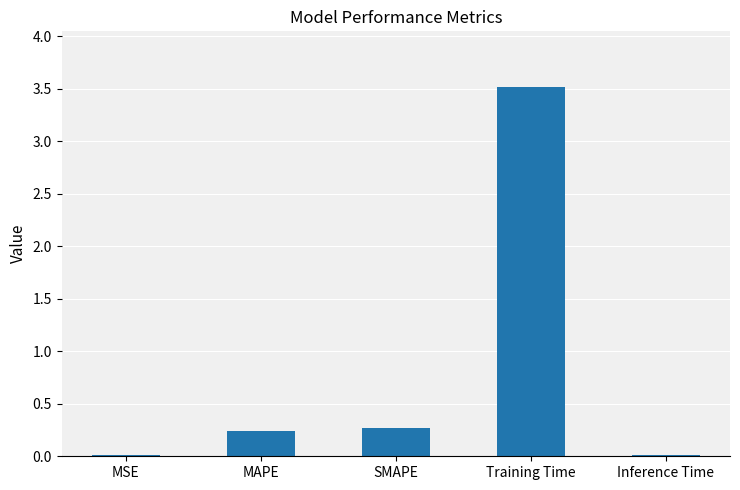

Does the chart contain stacked bars?

No